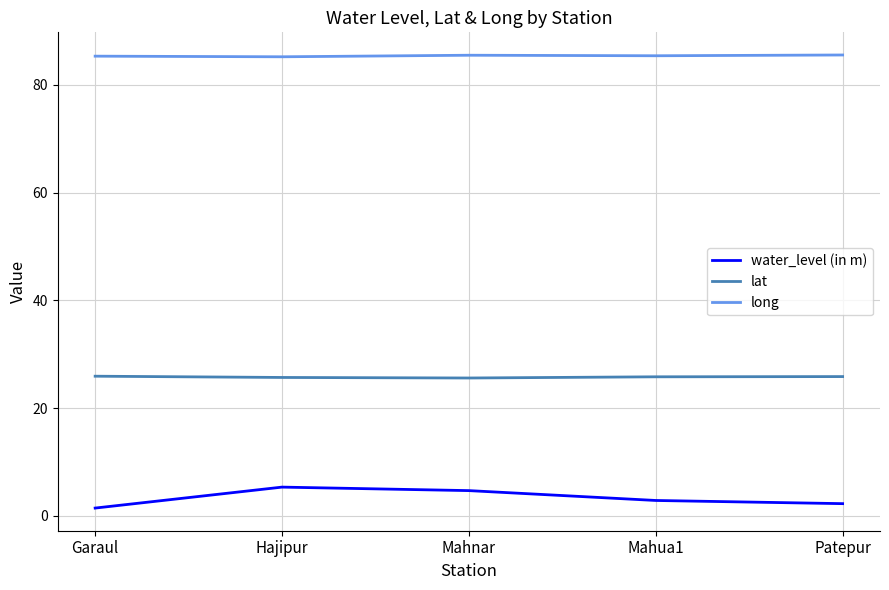

What value does the lat series have at Mahnar?

25.6